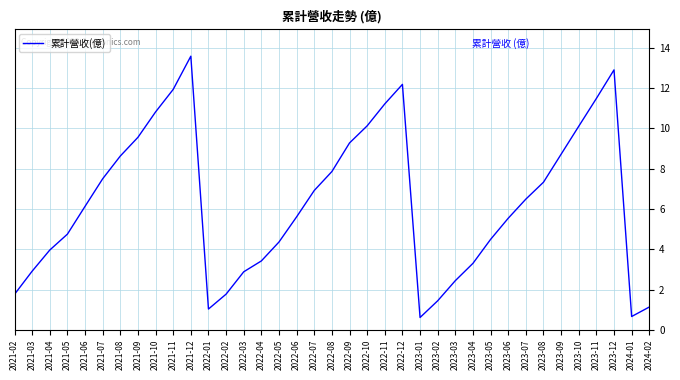

Between 2021-07 and 2023-08, which is larger?

2021-07